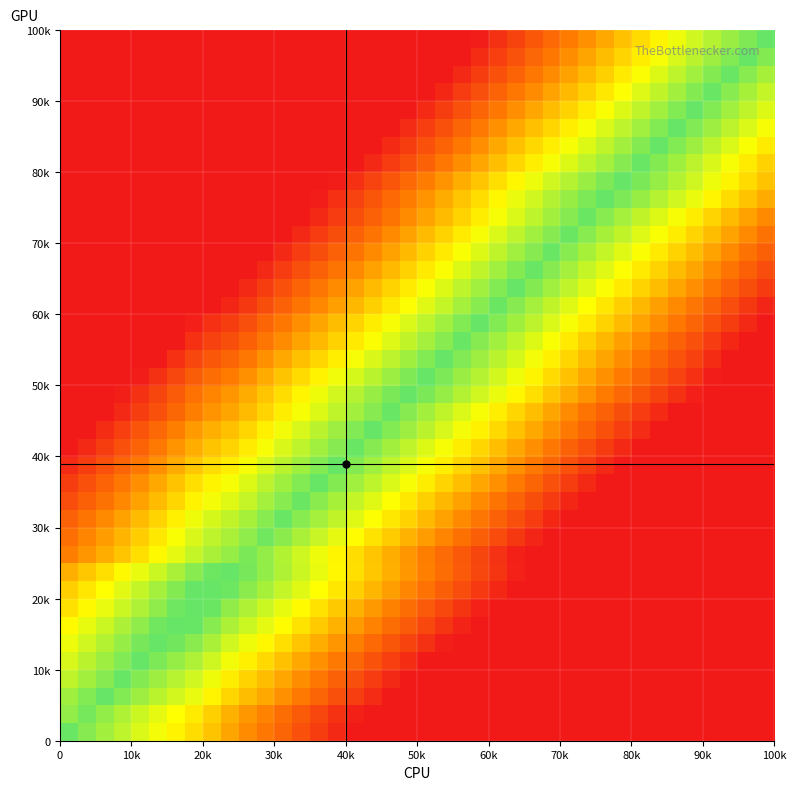

What is the greatest value displayed?

1.0